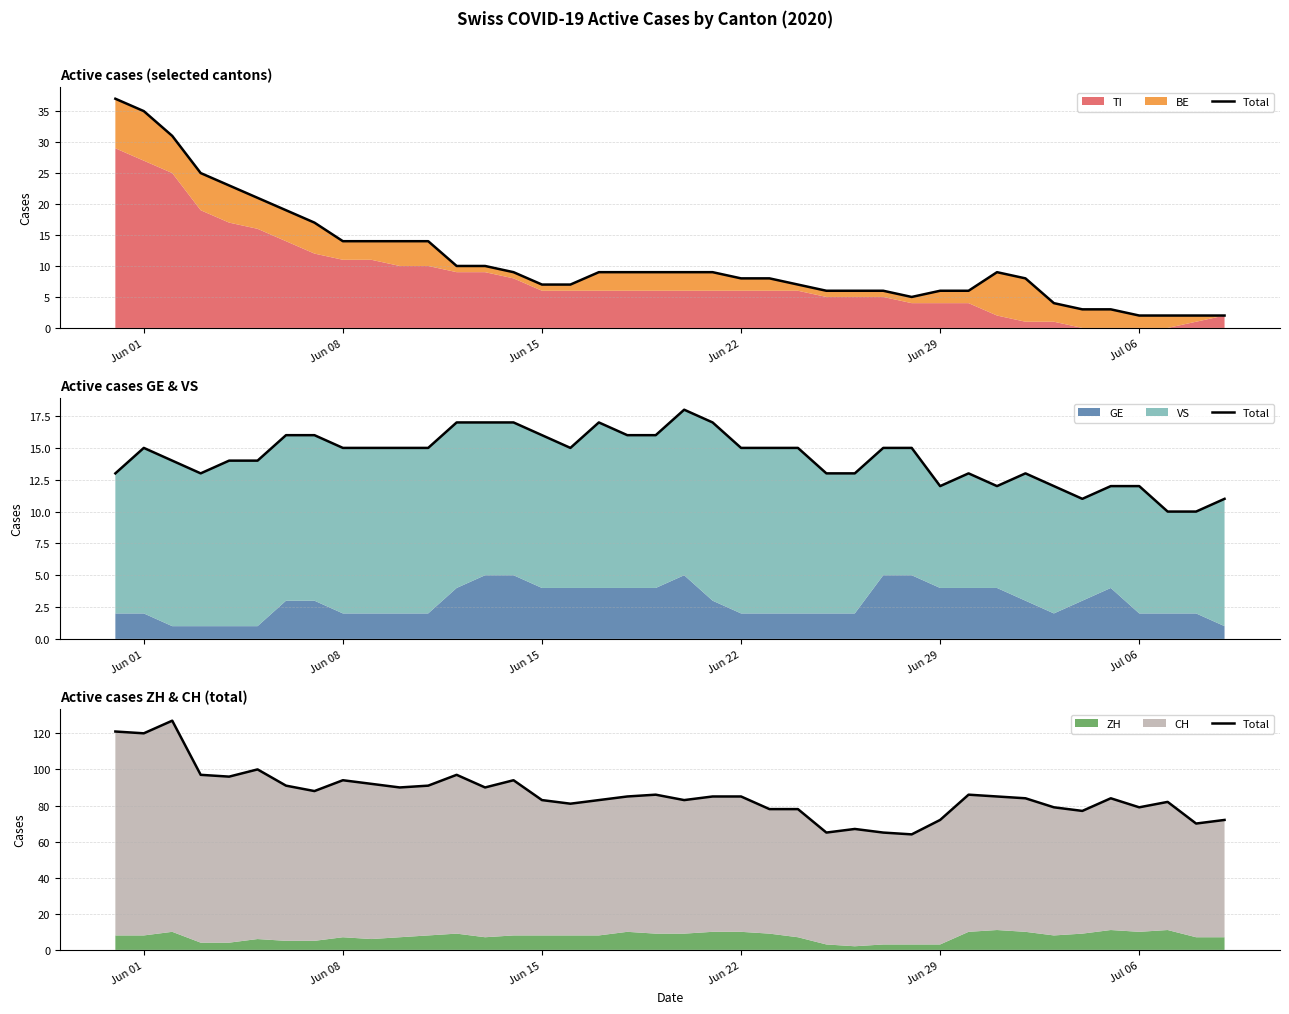

What is the maximum value shown in the chart?

127